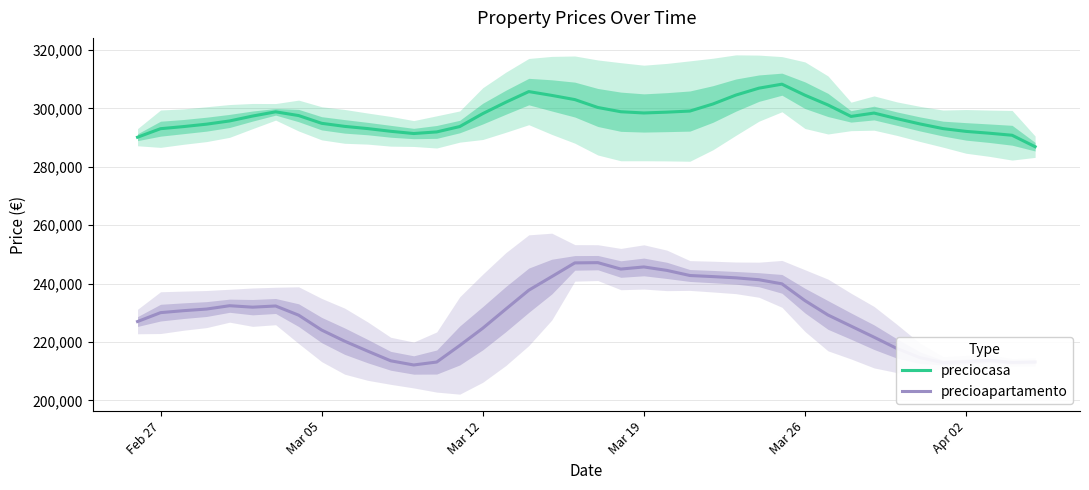

True or false: precioapartamento and preciocasa intersect in this chart.

False